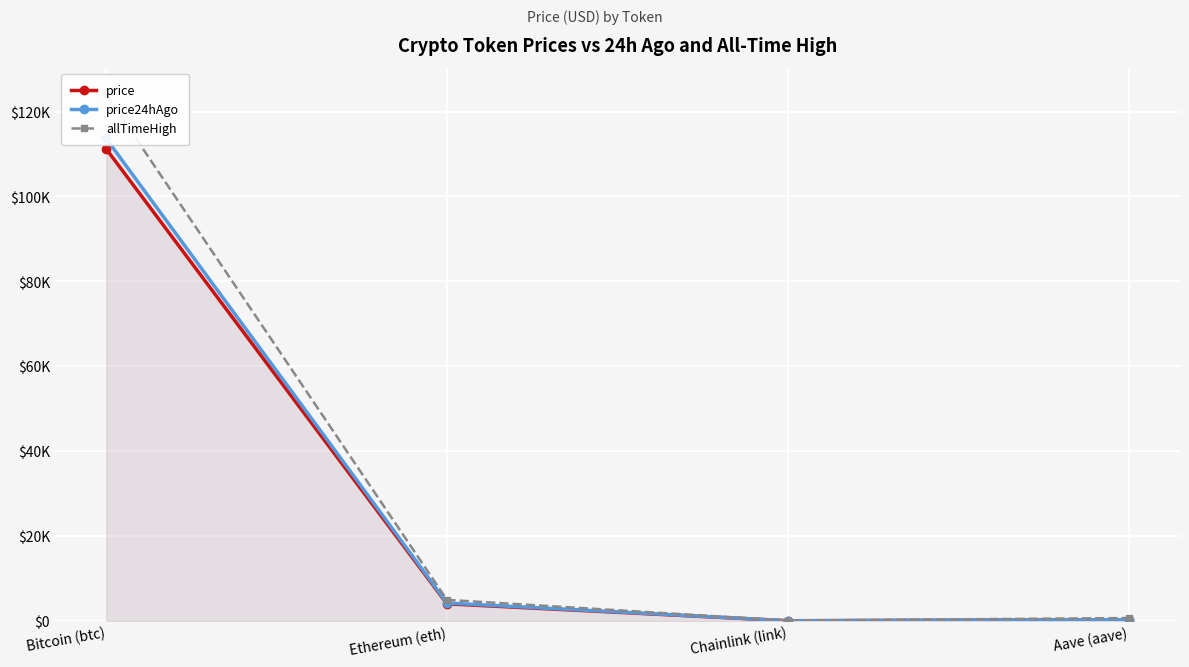

What is the approximate value of price at Bitcoin (btc)?

111260.0